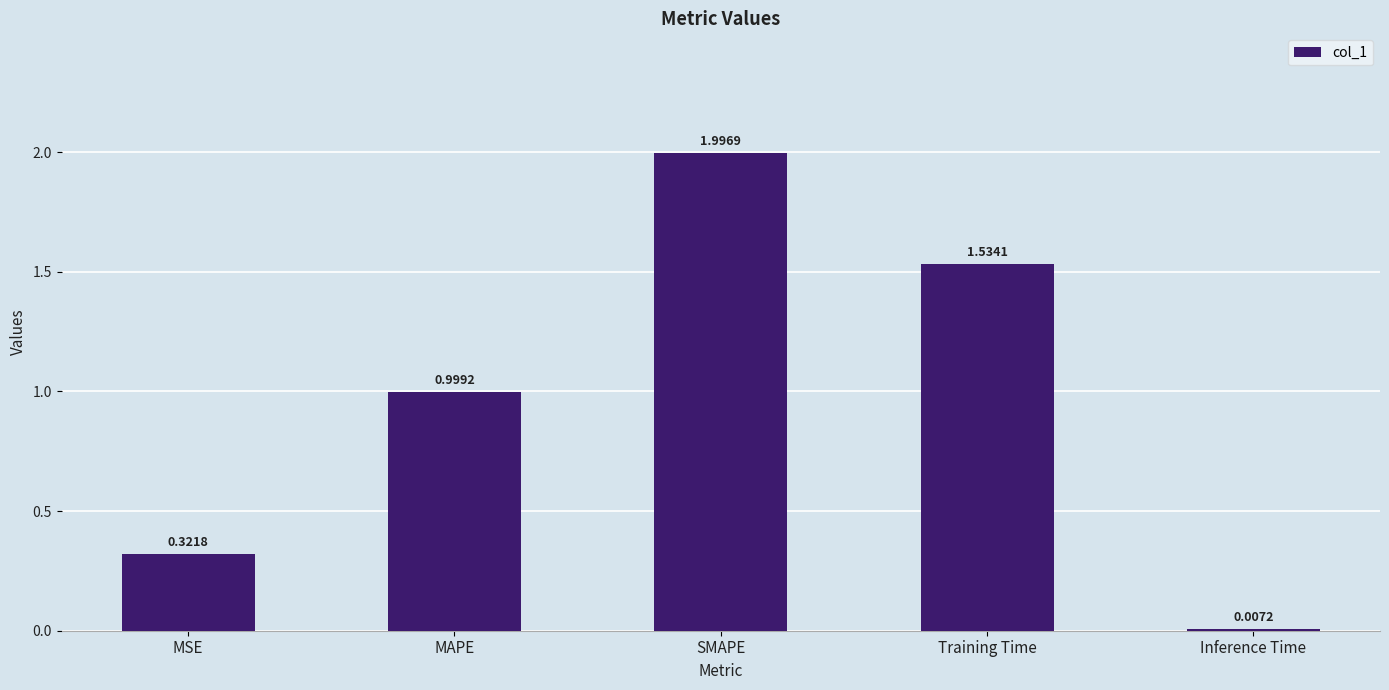

Where is the data nearest to the value 1?

MAPE